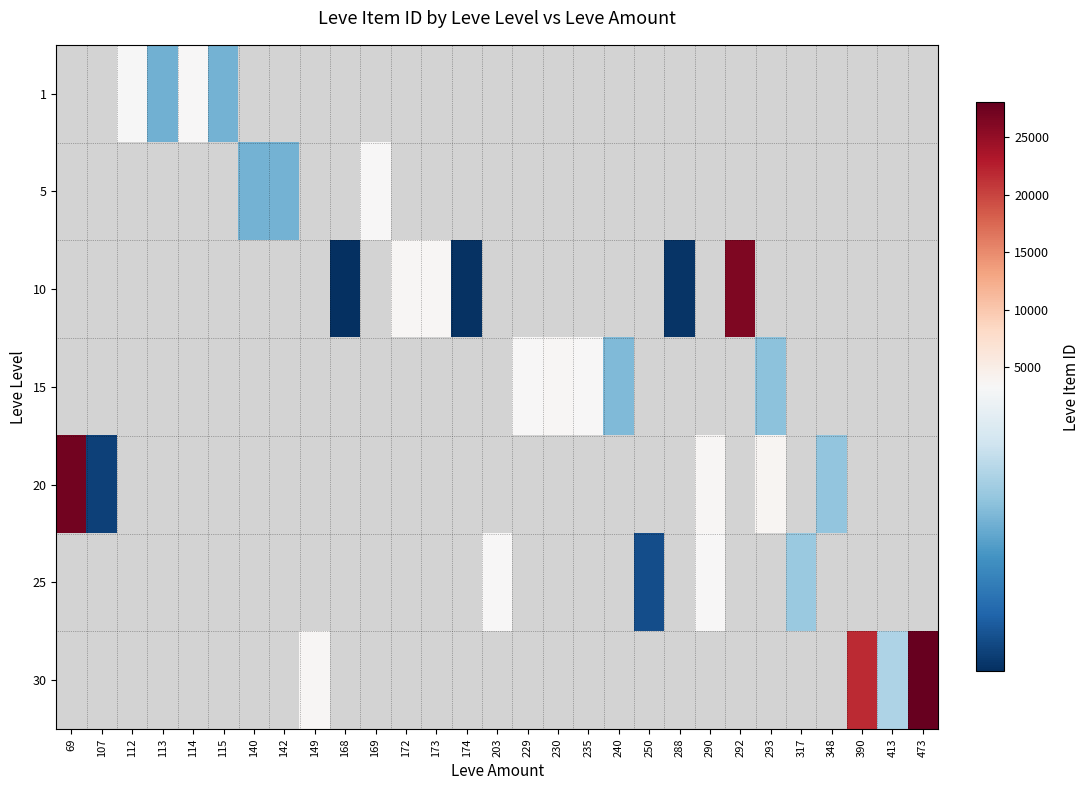

Count the number of categories in the chart.

29